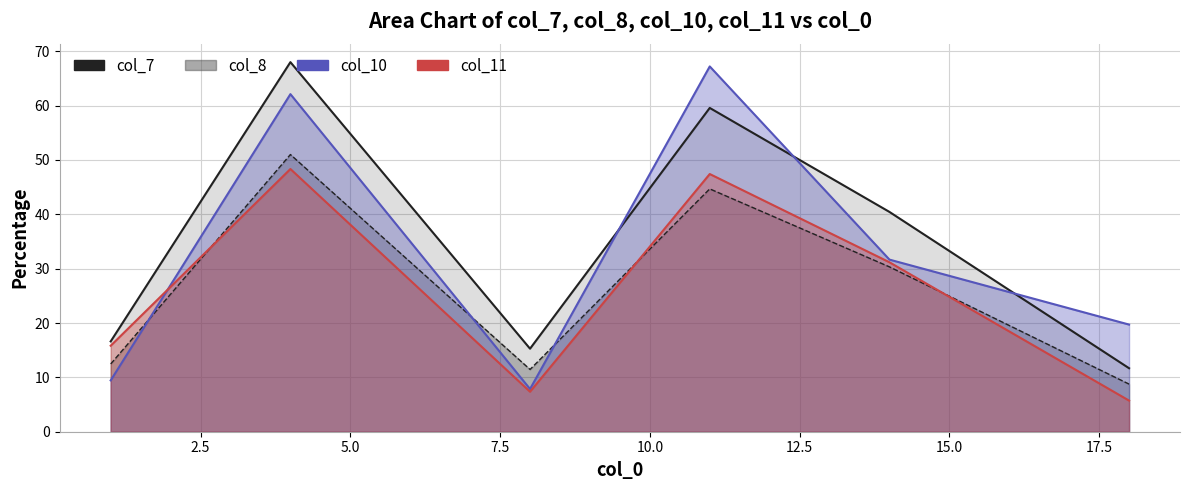

What is the difference between the maximum and minimum values in the col_7 series?

56.3